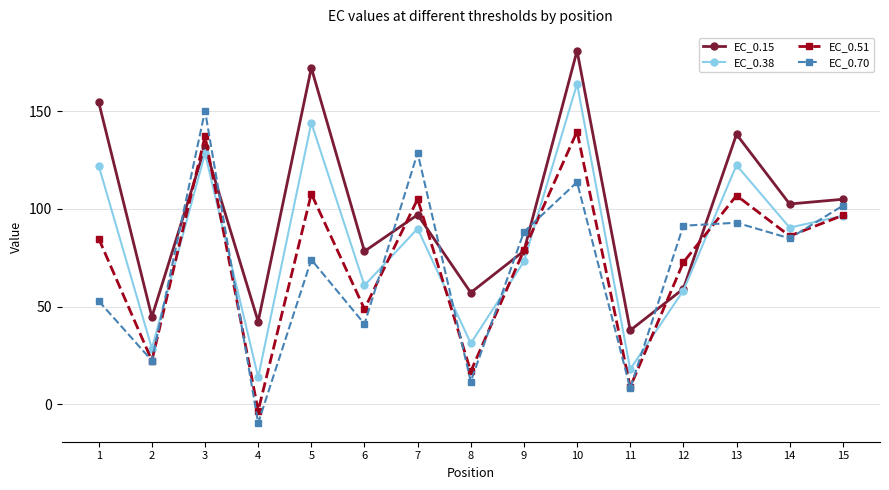

Between 10 and 15, which series saw the biggest shift?

EC_0.15